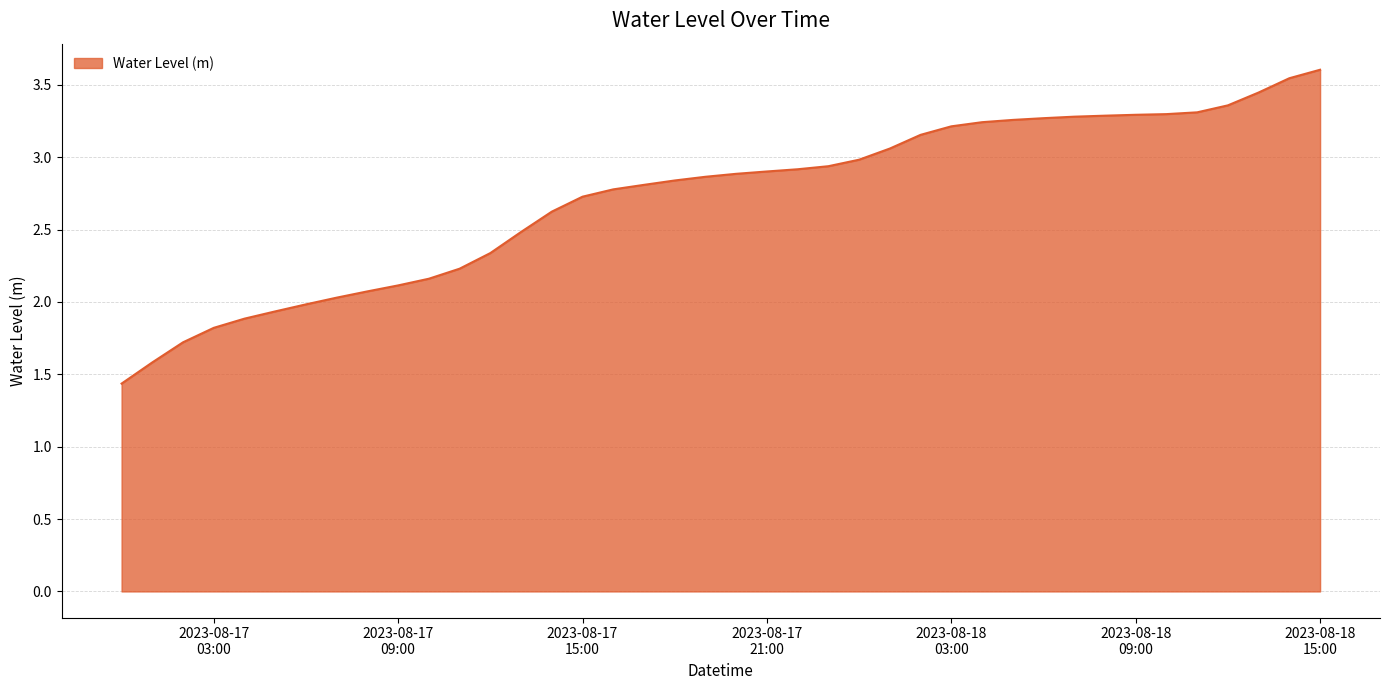

Count the number of values greater than 2.

33